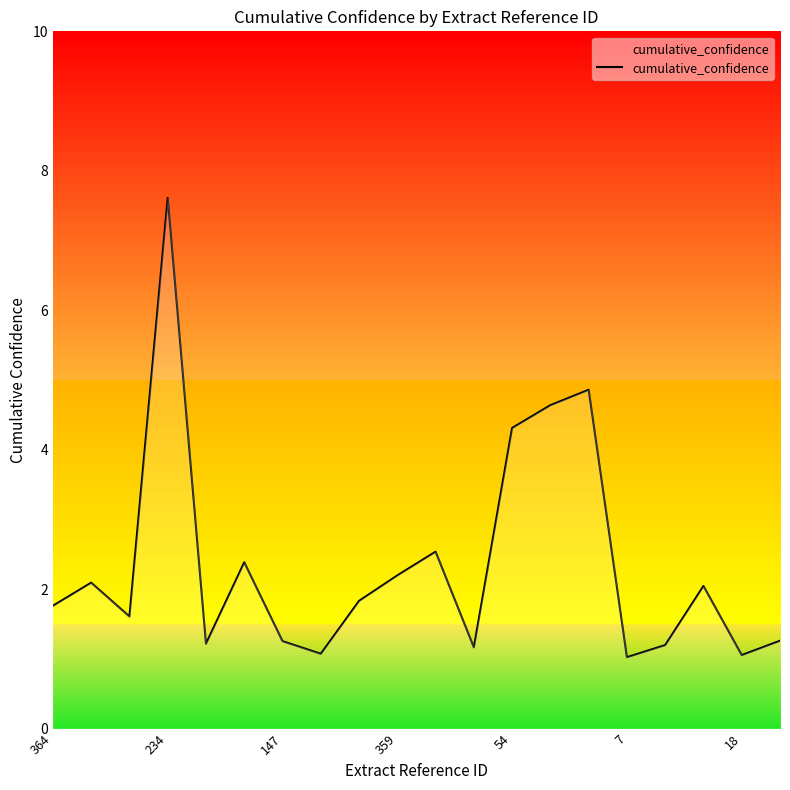

What is the greatest value displayed?

7.6